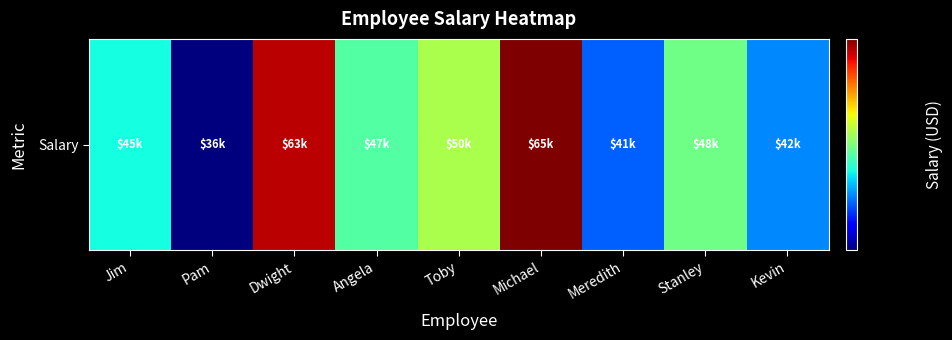

What is the difference between the maximum and minimum values?

29000